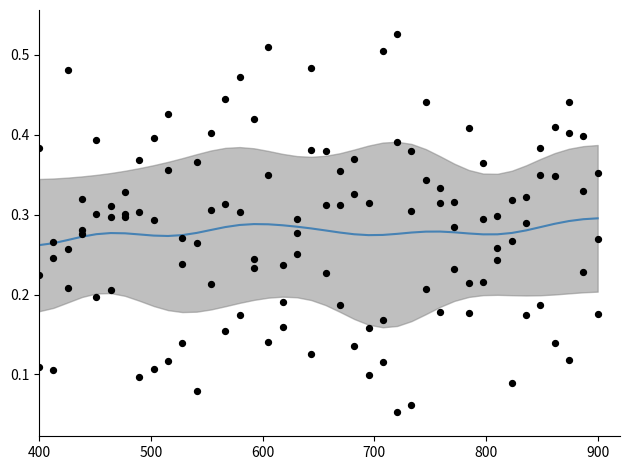

At how many categories does at least one series exceed 0?

40